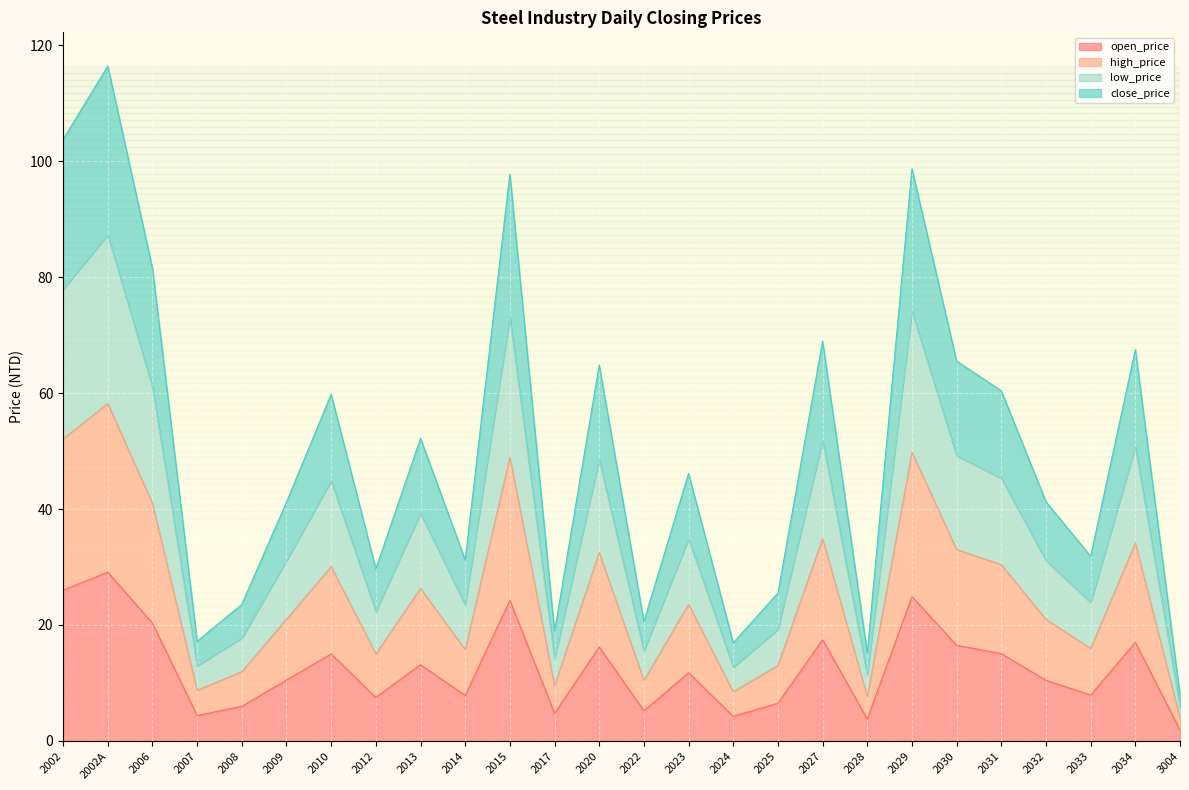

True or false: high_price and low_price intersect in this chart.

False